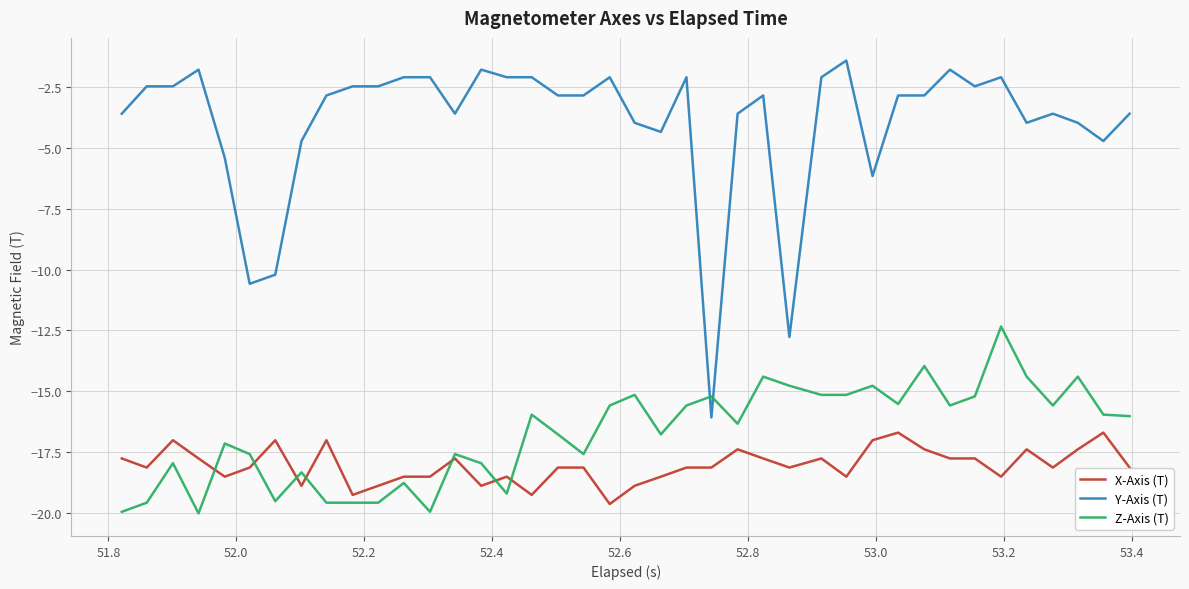

Which series has the largest range (max minus min)?

Y-Axis (T)